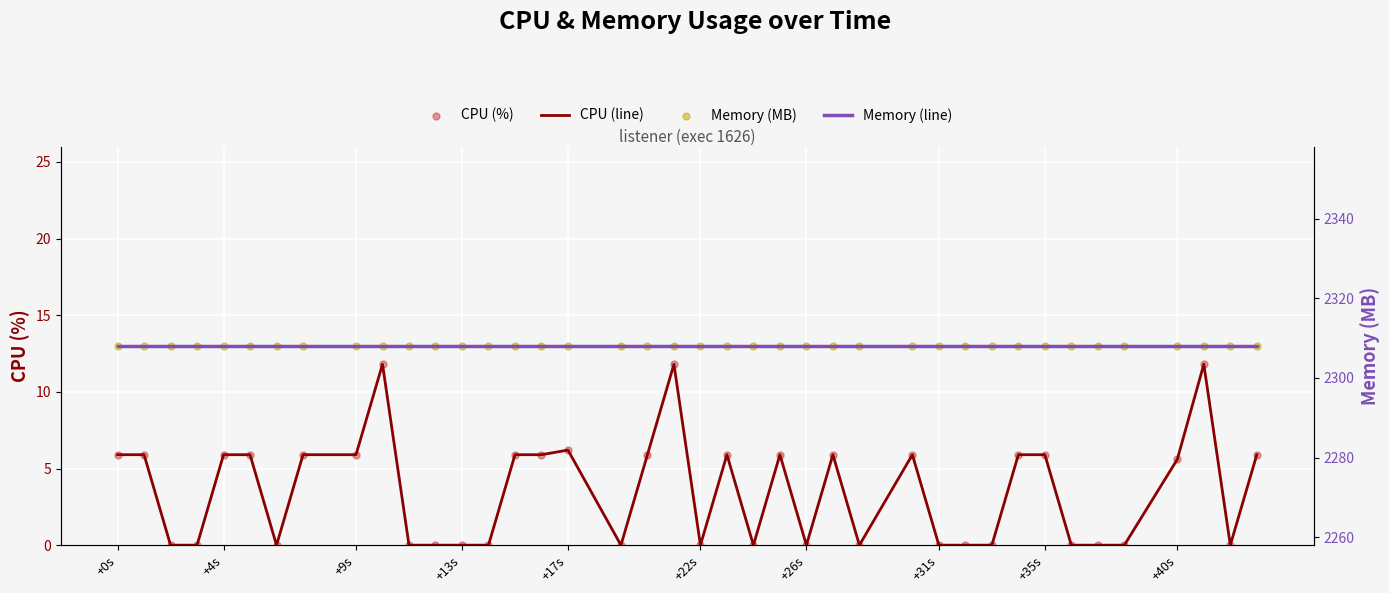

At which category is the sum across all series the highest?

+40s